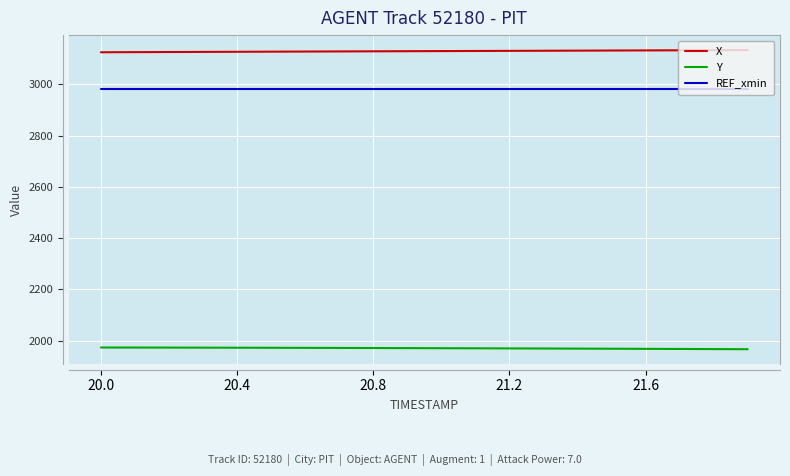

How many values in the Y series exceed 1970?

11